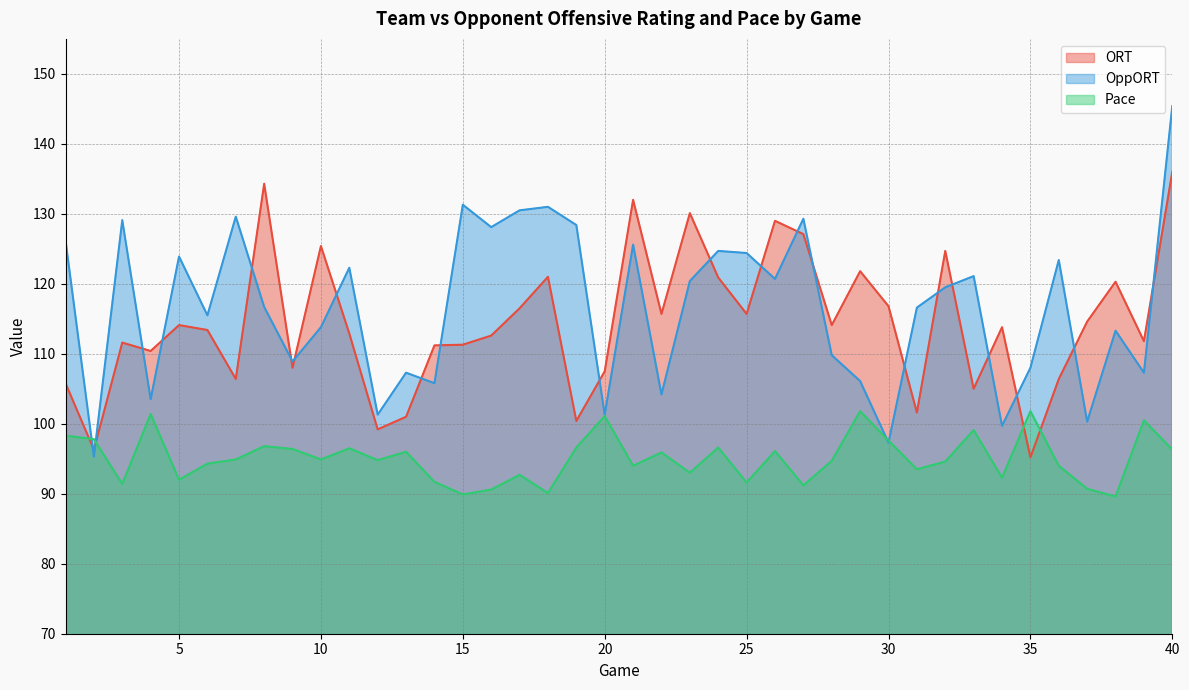

True or false: ORT and OppORT cross at least once.

True